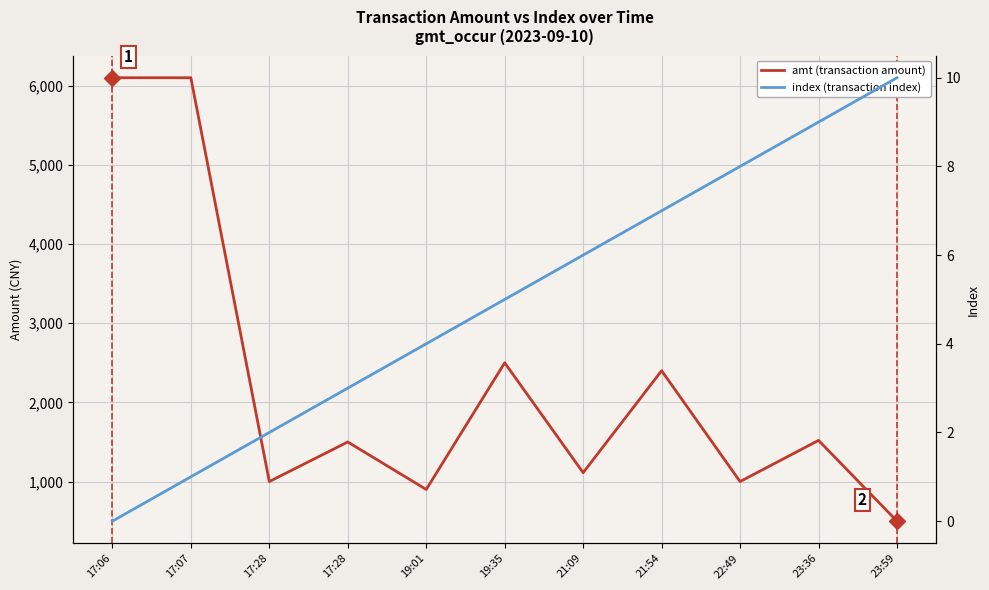

What is the value of the amt (transaction amount) point at the 7th from the left?

1112